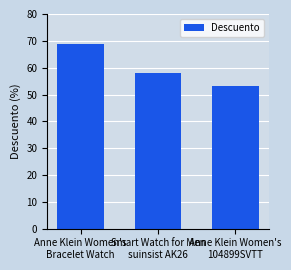

How many data points does each series have?

3